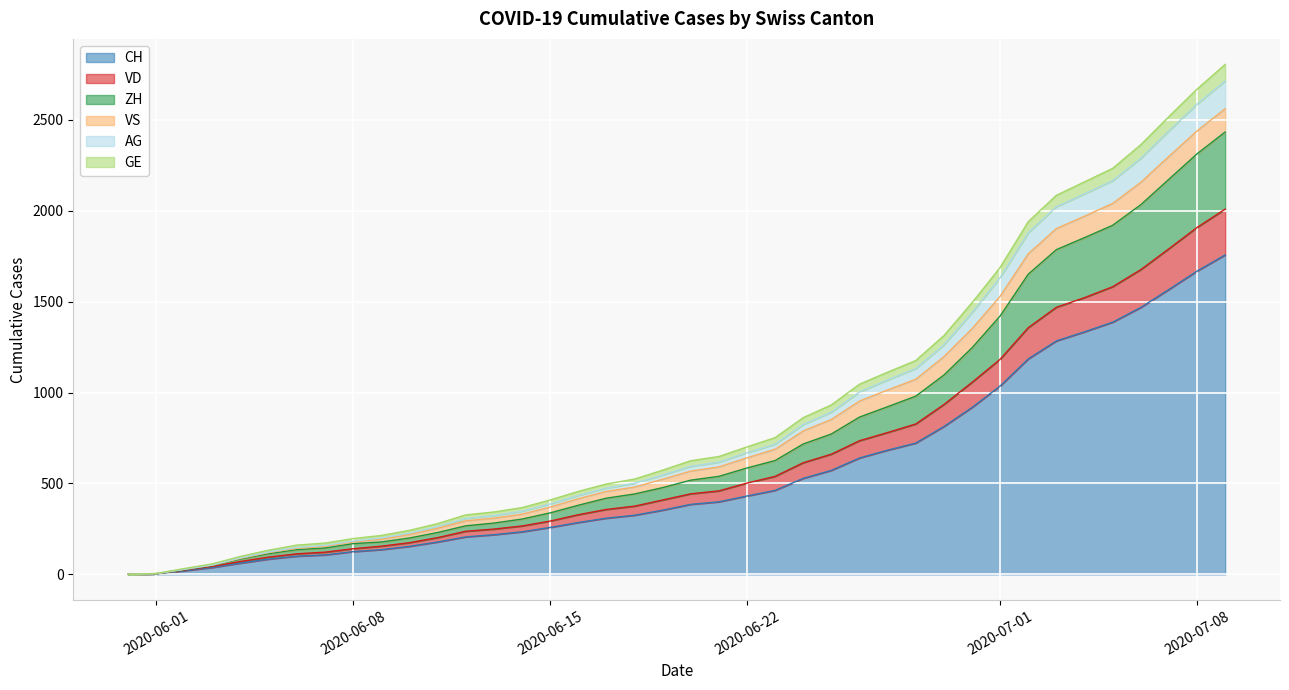

What are all the series names shown in the legend?

CH, VD, ZH, VS, AG, GE